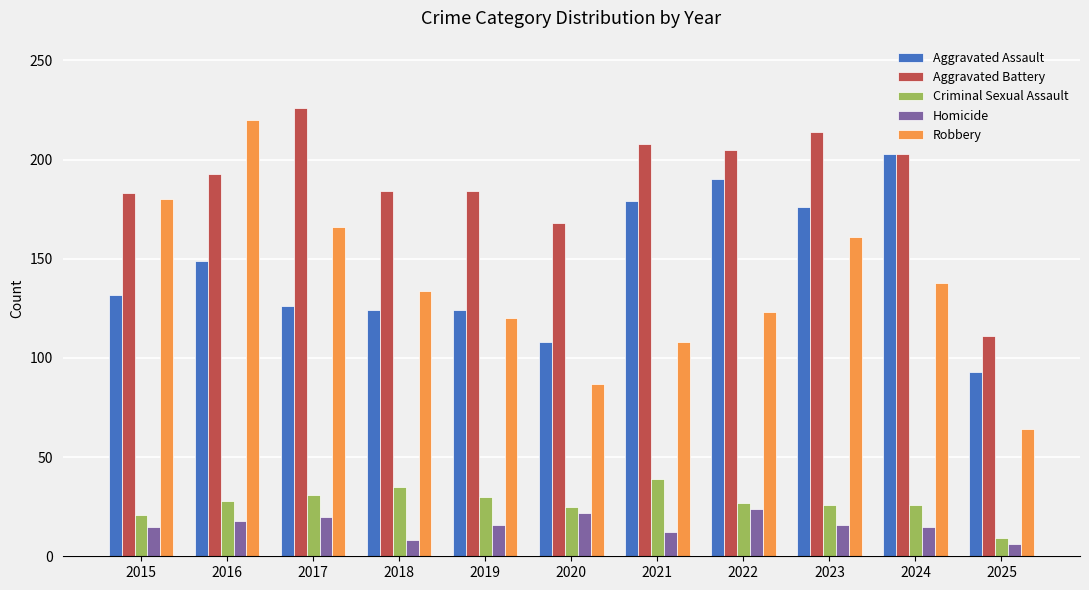

How many data points in Aggravated Battery are less than 193?

5